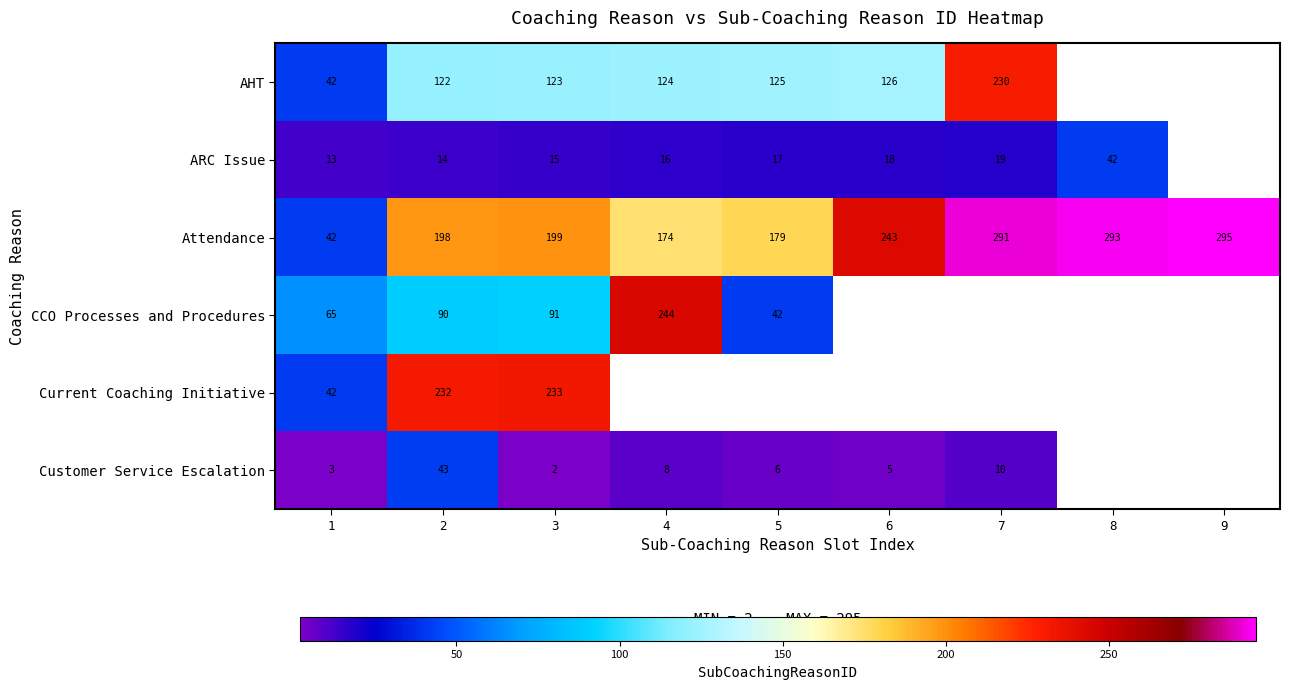

What is the lowest value of the Attendance series?

42